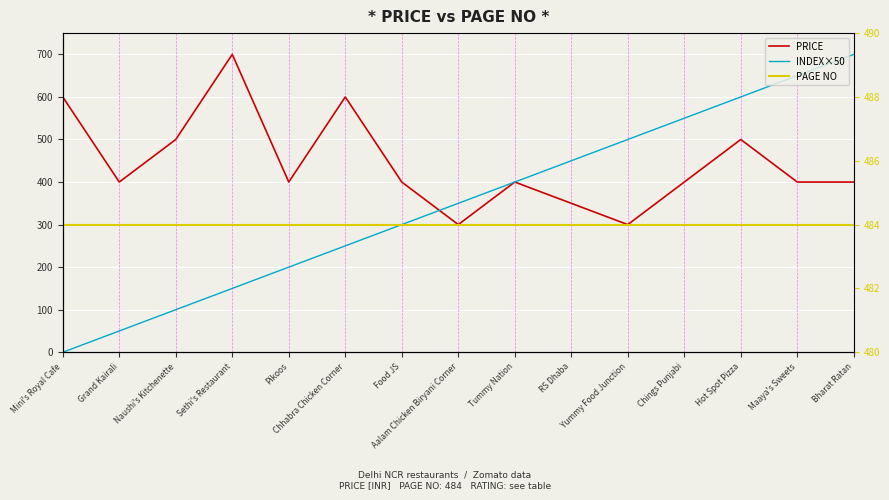

Reading left to right, extract all data points from this chart.

PRICE: 600	400	500	700	400	600	400	300	400	350	300	400	500	400	400
INDEX×50: 0	50	100	150	200	250	300	350	400	450	500	550	600	650	700
PAGE NO: 484	484	484	484	484	484	484	484	484	484	484	484	484	484	484